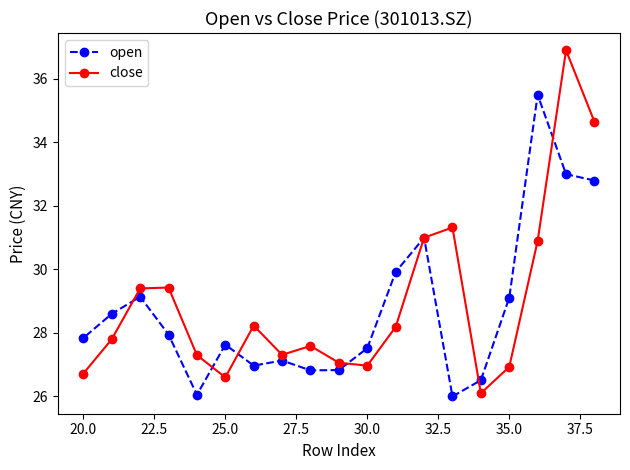

What is the maximum value for close?

36.9